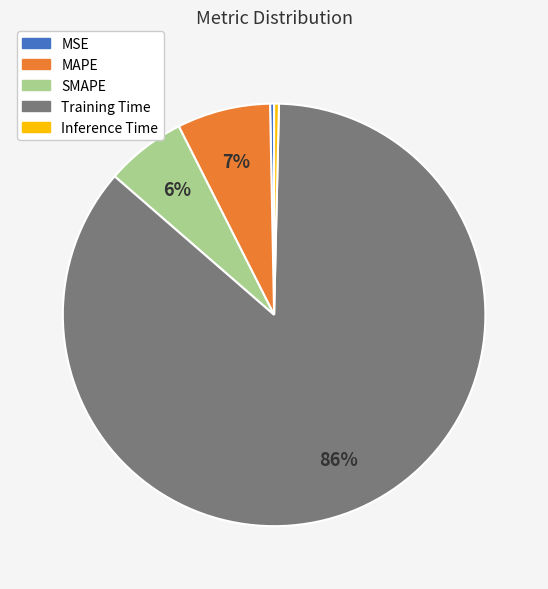

Combined, do MSE and Inference Time account for over 50%?

No